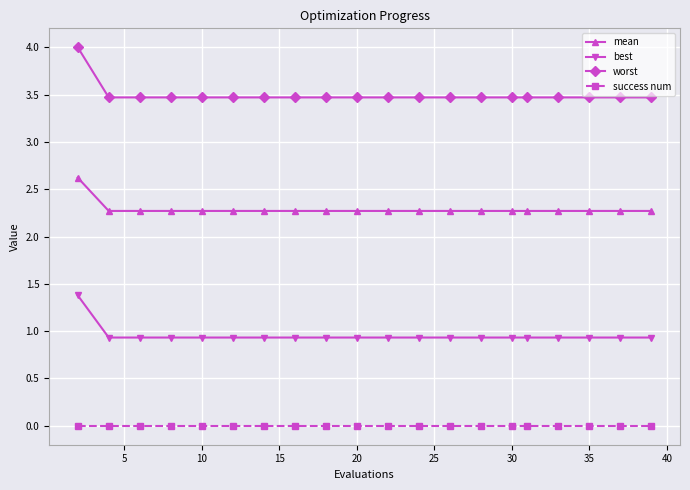

Rank the series by their average value, from highest to lowest.

worst, mean, best, success num